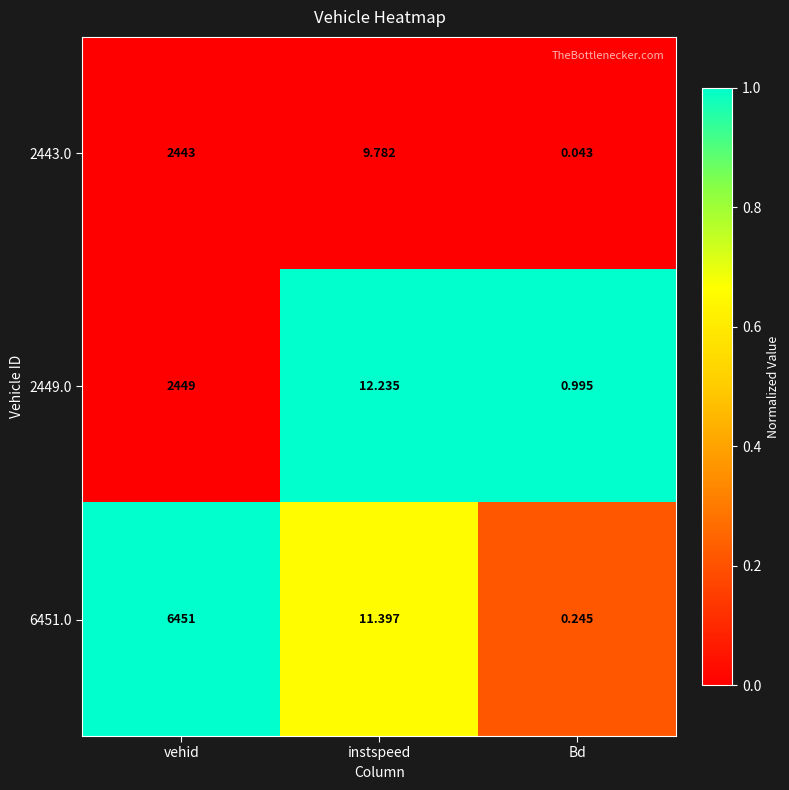

Which series has the largest total across all categories?

6451.0